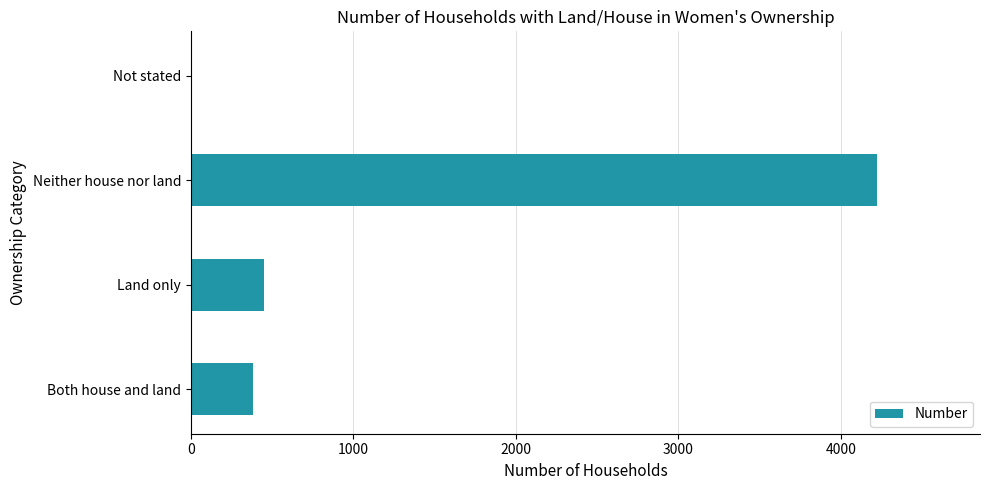

Where is the data nearest to the value 2115?

Land only